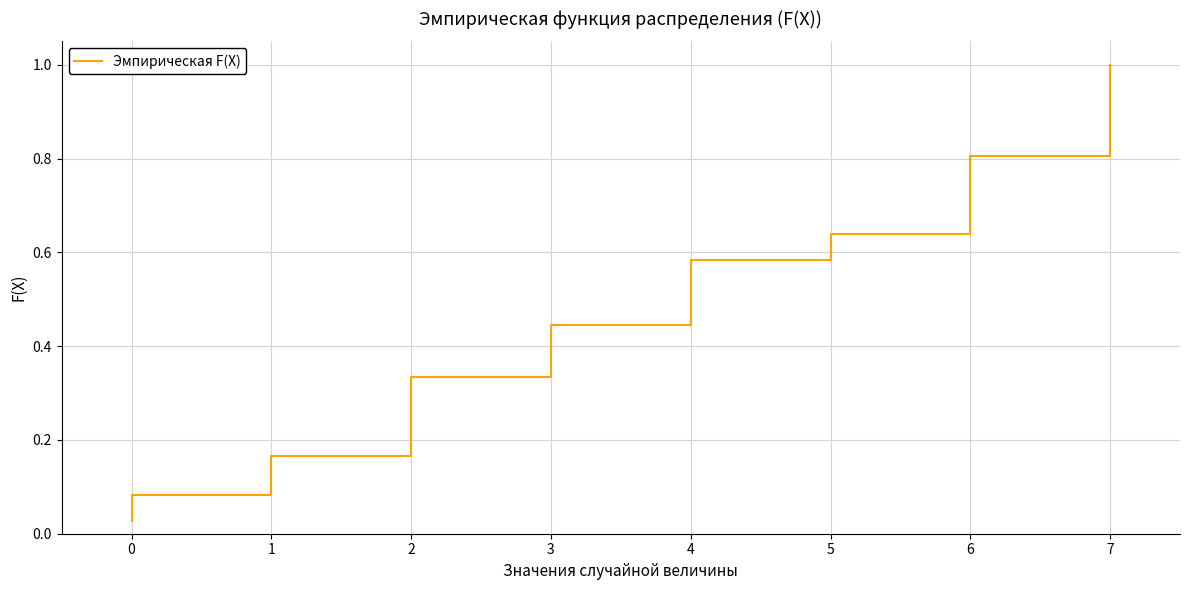

What is the average value?

0.5